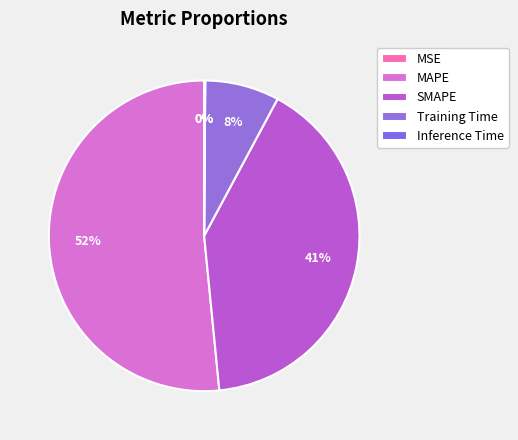

Between Training Time and MAPE, which is larger?

MAPE